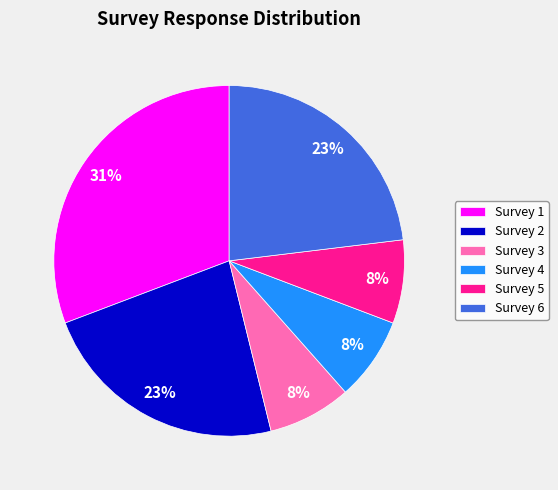

What is the ratio of the value at Survey 6 to the value at Survey 2?

1.0